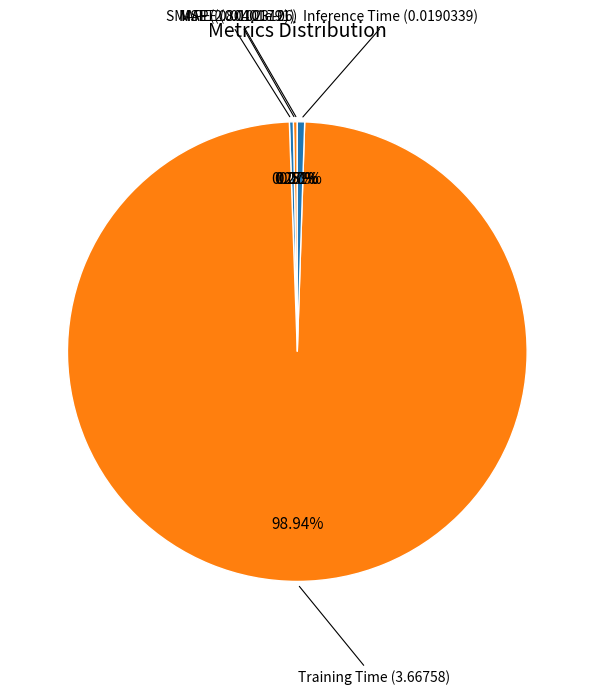

Rank the categories by value from lowest to highest.

MSE, MAPE, SMAPE, Inference Time, Training Time